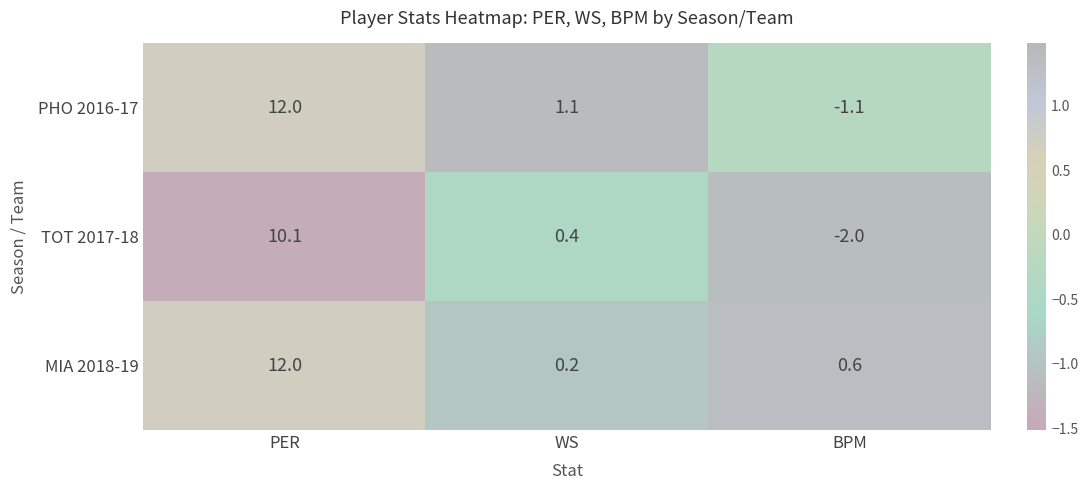

Where is MIA 2018-19 nearest to the value 6?

BPM